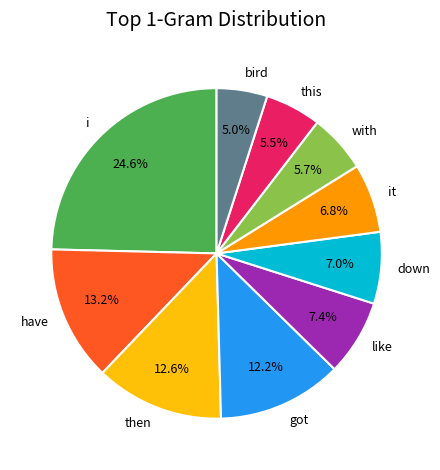

Which category has the smallest portion of the pie?

bird